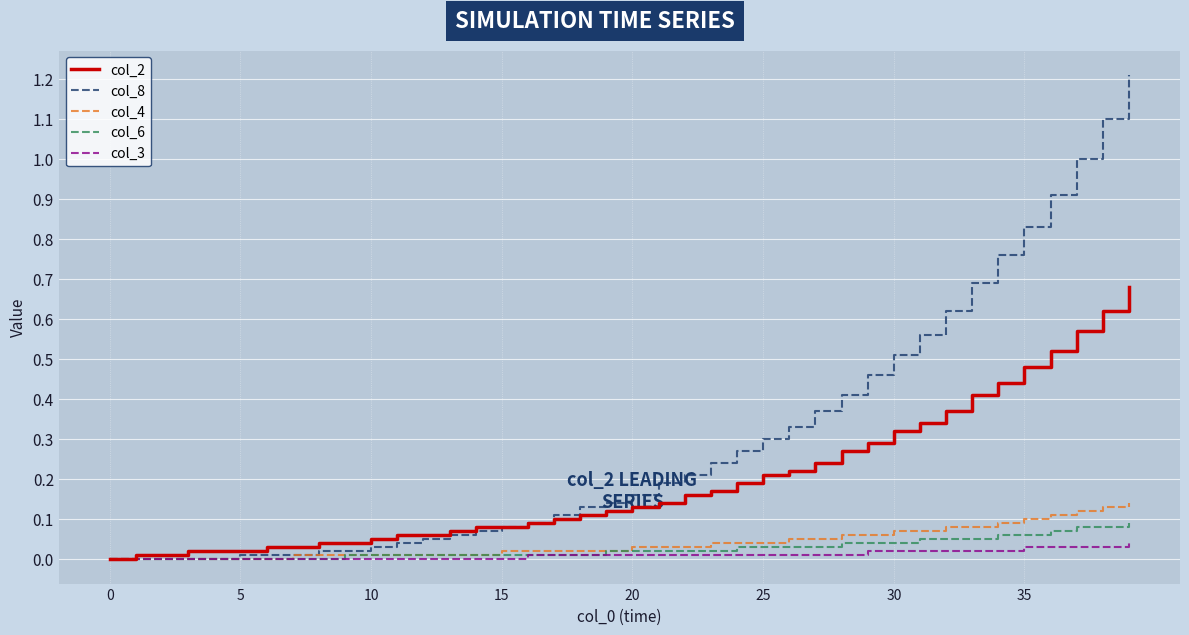

Which series has the largest range (max minus min)?

col_8